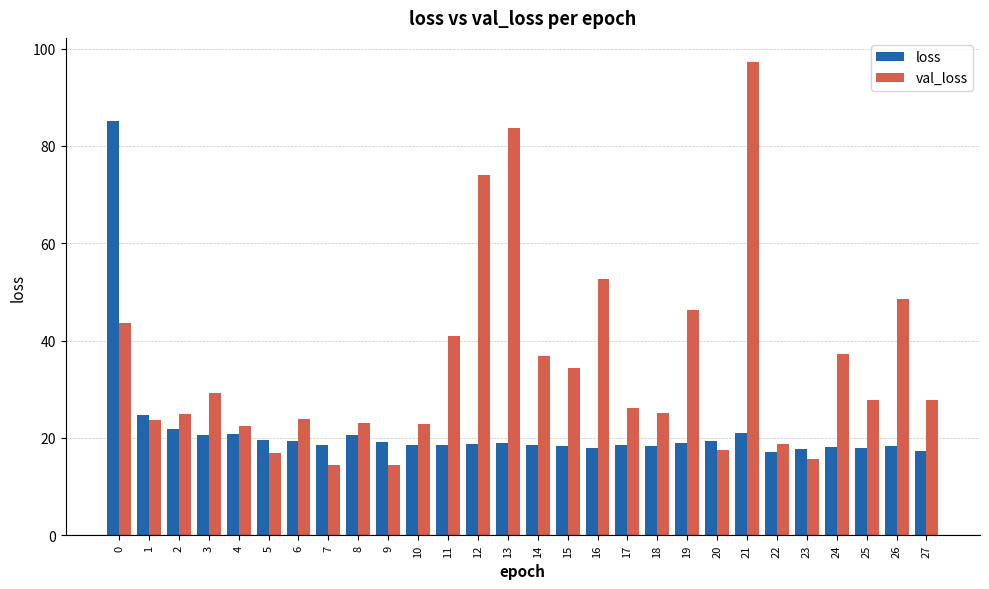

At how many categories does at least one series exceed 50?

5